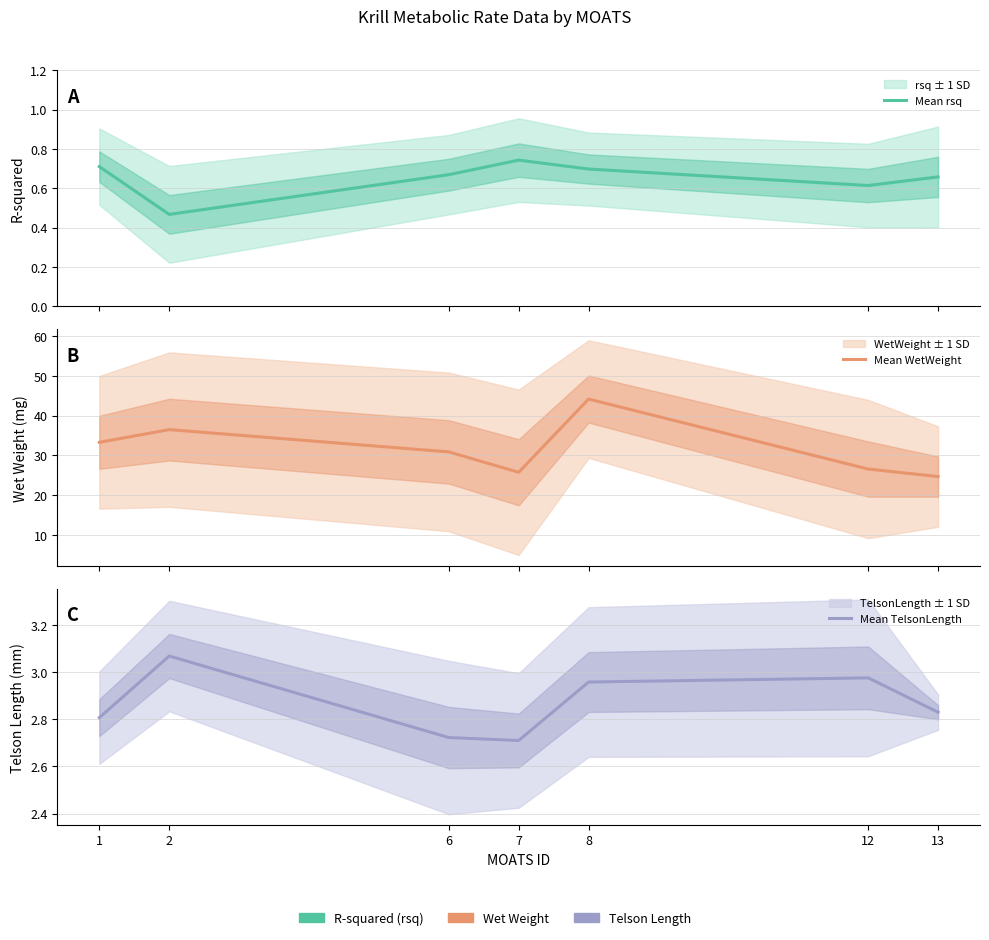

What is the total value across all series at 12?

30.2